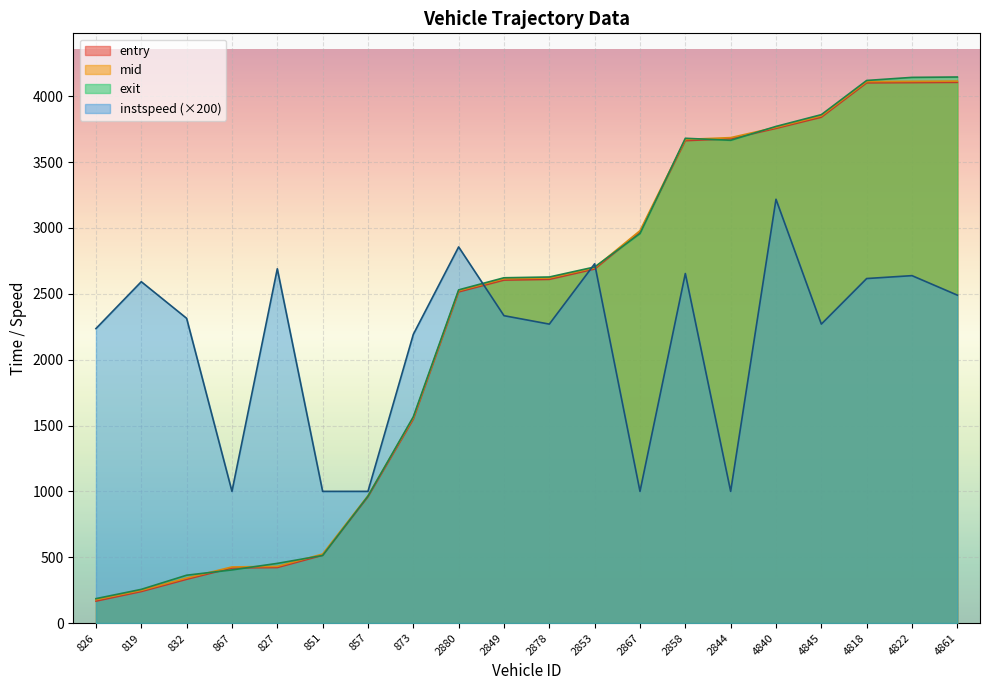

Where do exit and instspeed first cross each other?

2880 and 2849